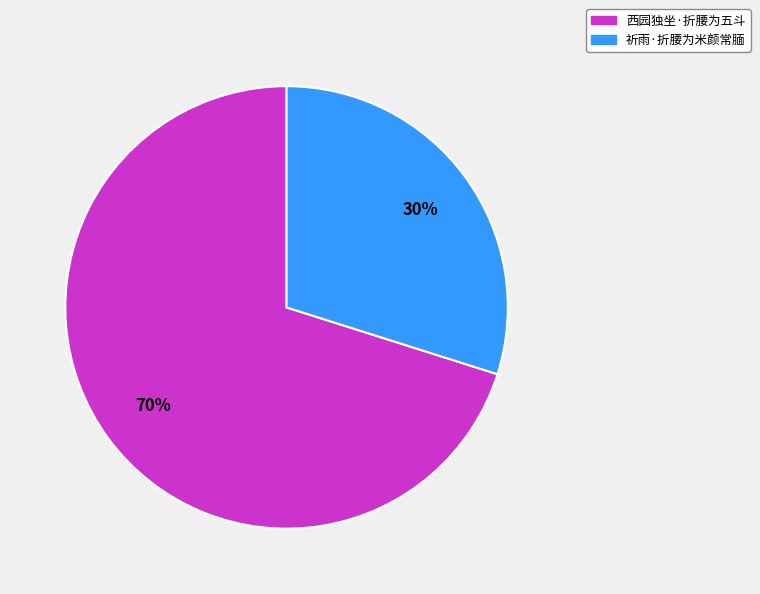

The 祈雨·折腰为米颜常腼 slice represents 18% of the pie. True or false?

False